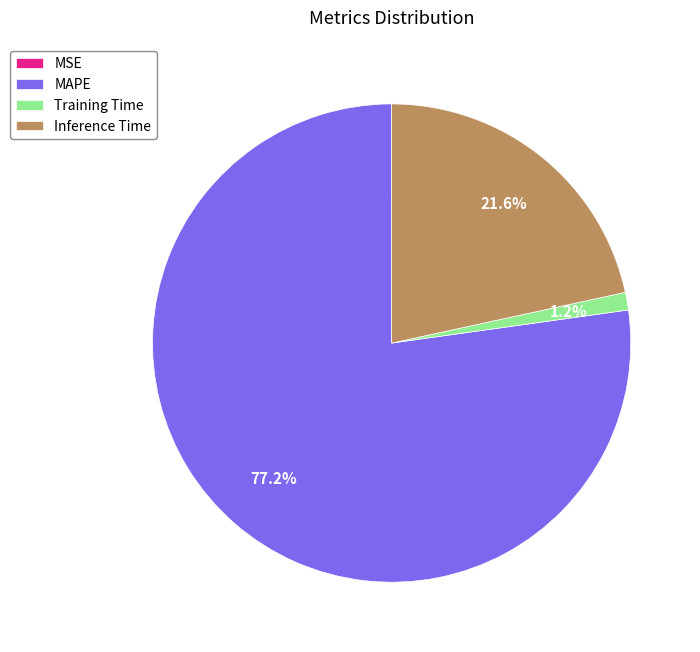

Between Training Time and MAPE, which is larger?

MAPE